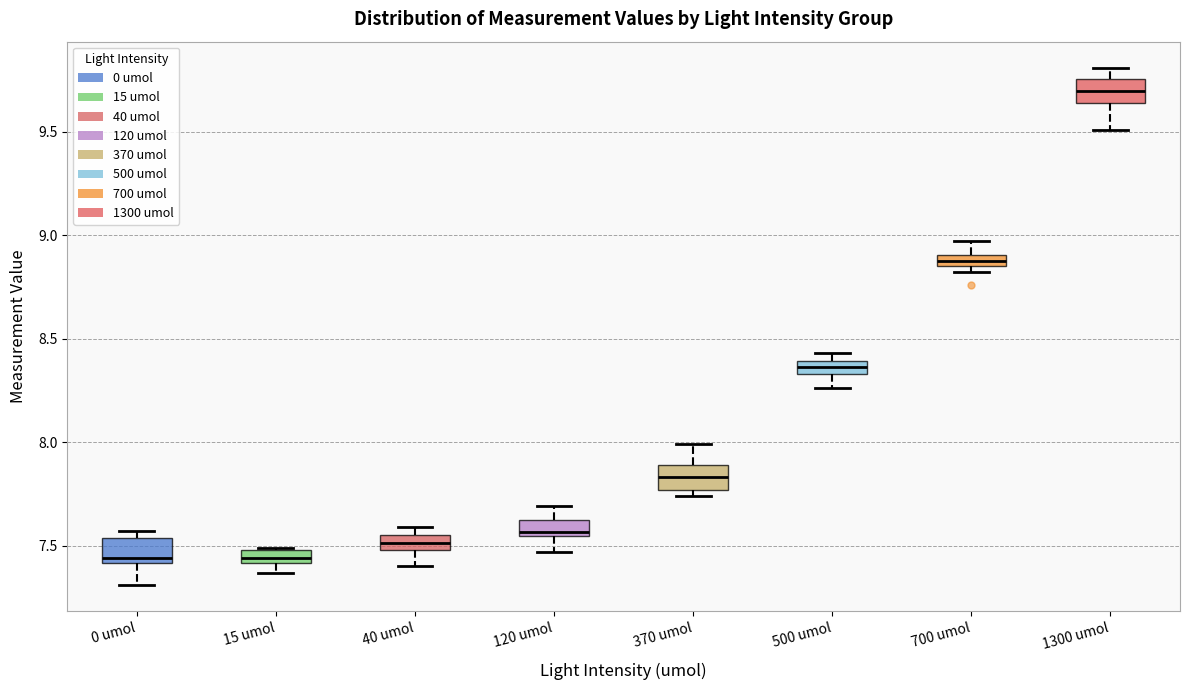

Where is the upper edge of the box for 40 umol on the y-axis? The values are not printed on the chart, so give them approximately, as read against the axis.

7.55